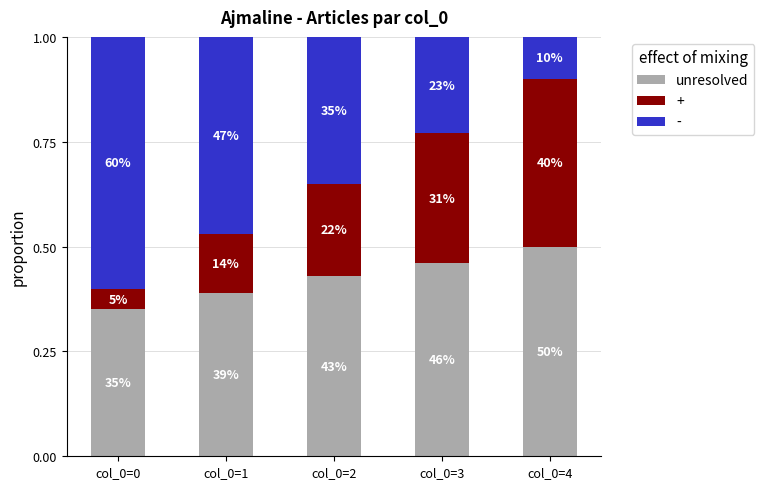

How many bars are there in total?

5